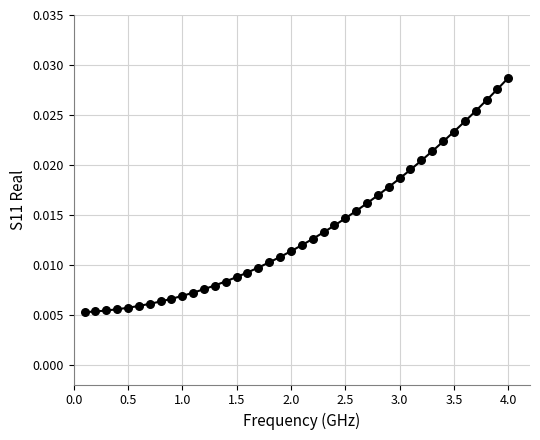

What is the range of X values (max minus min)?

3.9